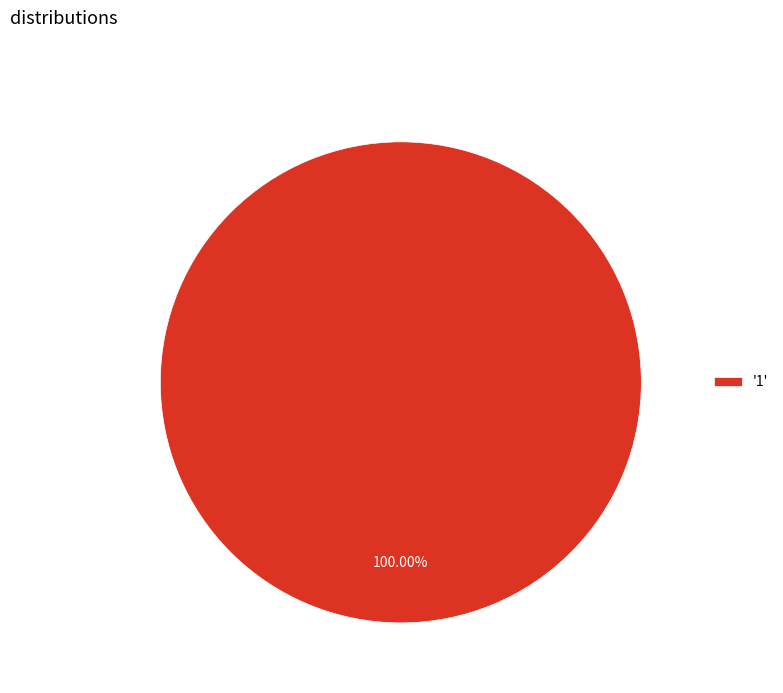

How many segments does this pie chart have?

1